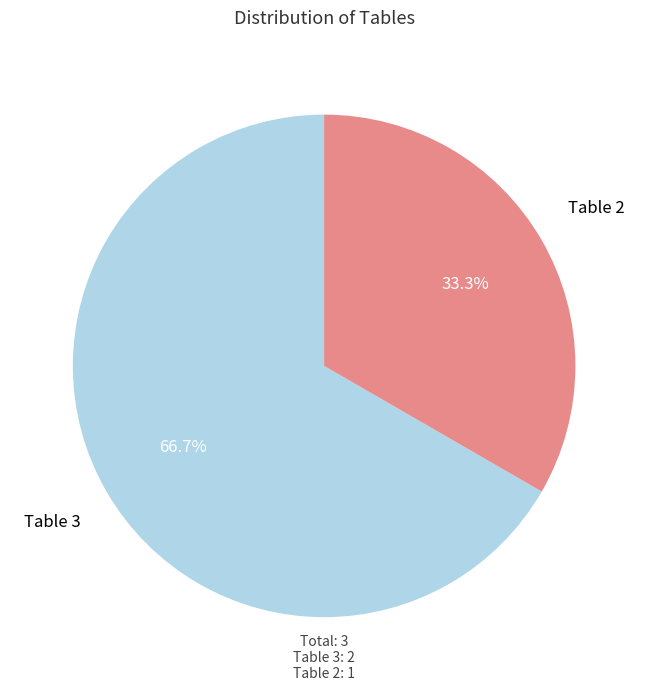

What percentage is NOT represented by Table 2?

66.7%